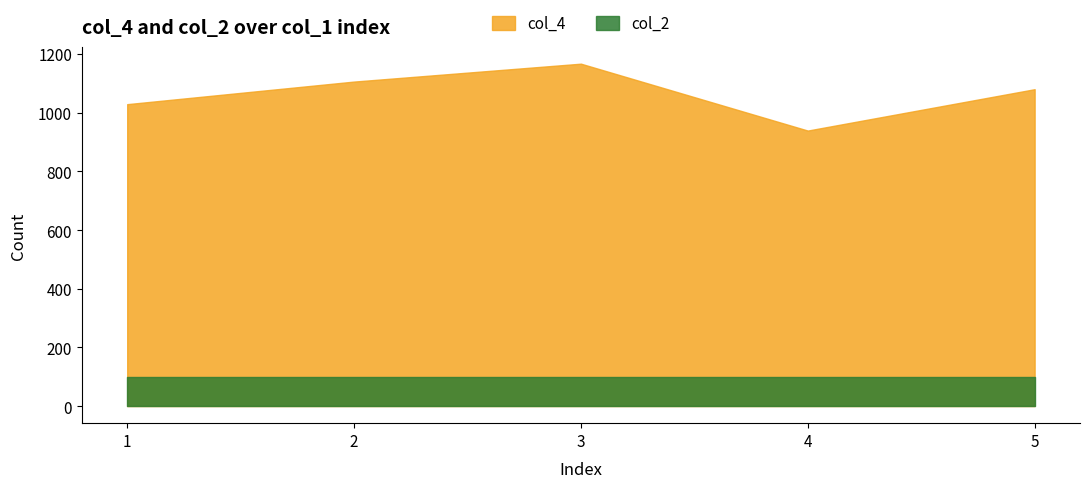

How many data points are above 1080?

2